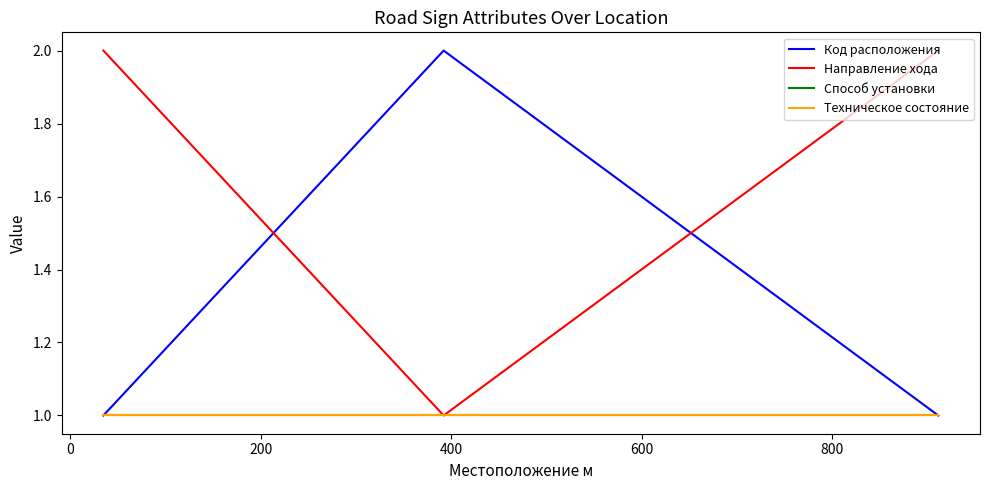

What is the total value across all series at 0?

5